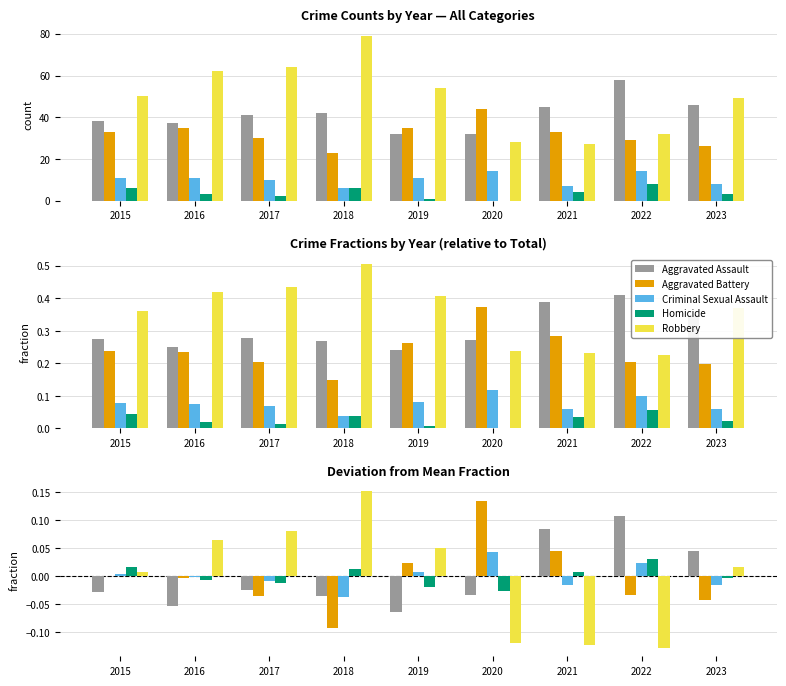

Which has a higher value, 2021 or 2023?

2021